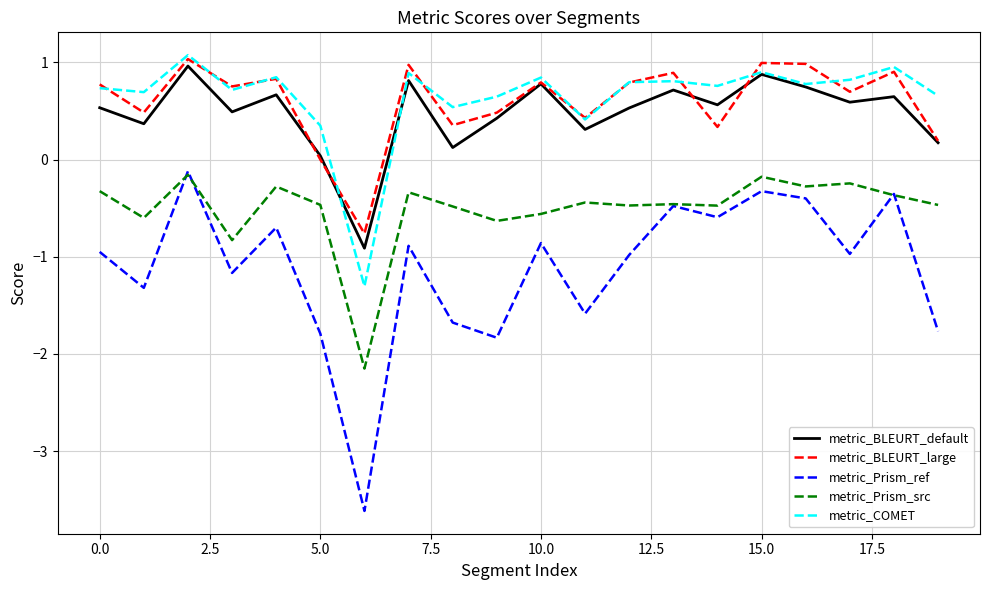

Which series has the largest range (max minus min)?

metric_Prism_ref